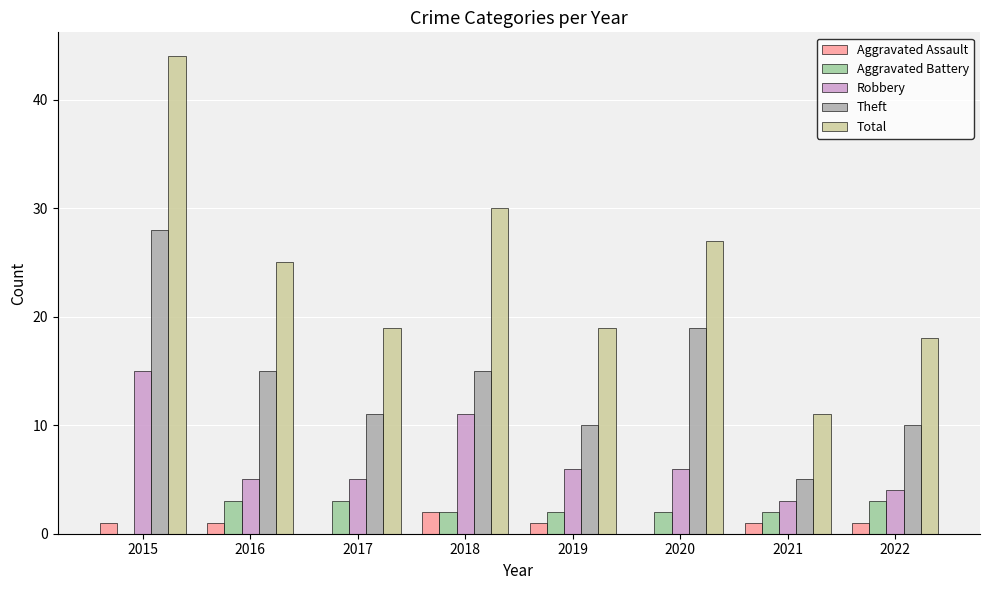

What is the spread (max minus min) of values at 2020?

27